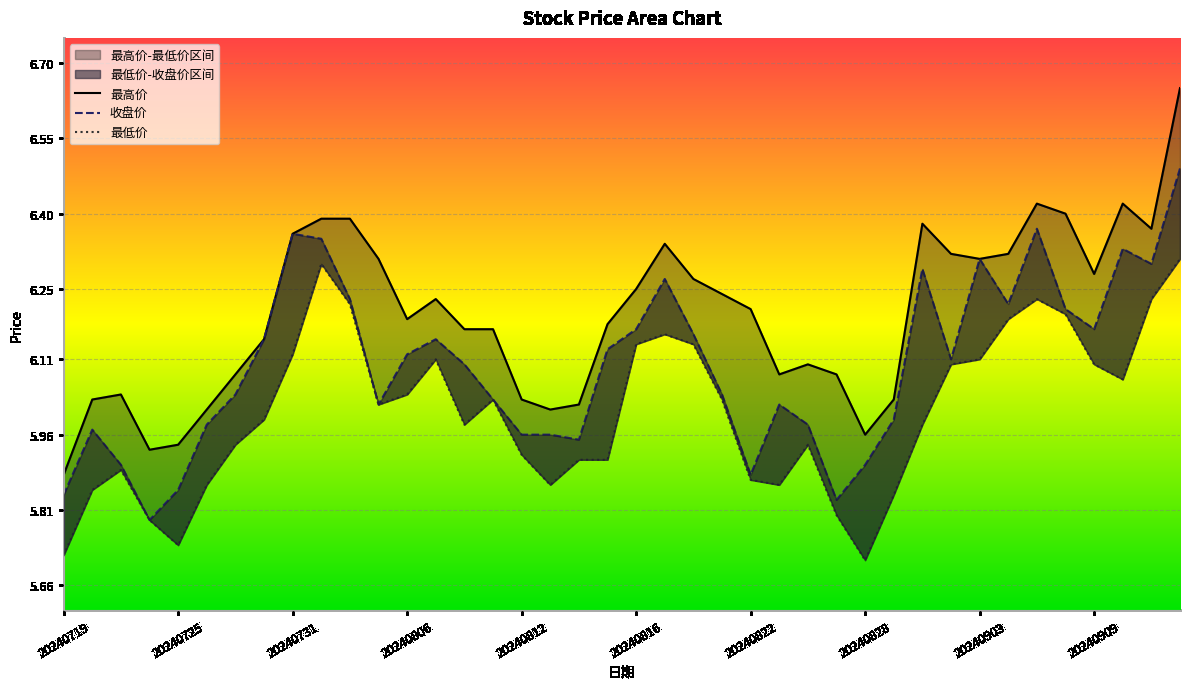

Rank the categories by 收盘价 value from highest to lowest.

20240912, 20240905, 20240731, 20240801, 20240910, 20240903, 20240911, 20240830, 20240819, 20240802, 20240904, 20240906, 20240816, 20240909, 20240820, 20240730, 20240807, 20240815, 20240806, 20240902, 20240808, 20240729, 20240821, 20240809, 20240805, 20240823, 20240829, 20240726, 20240826, 20240722, 20240812, 20240813, 20240814, 20240723, 20240828, 20240822, 20240725, 20240719, 20240827, 20240724